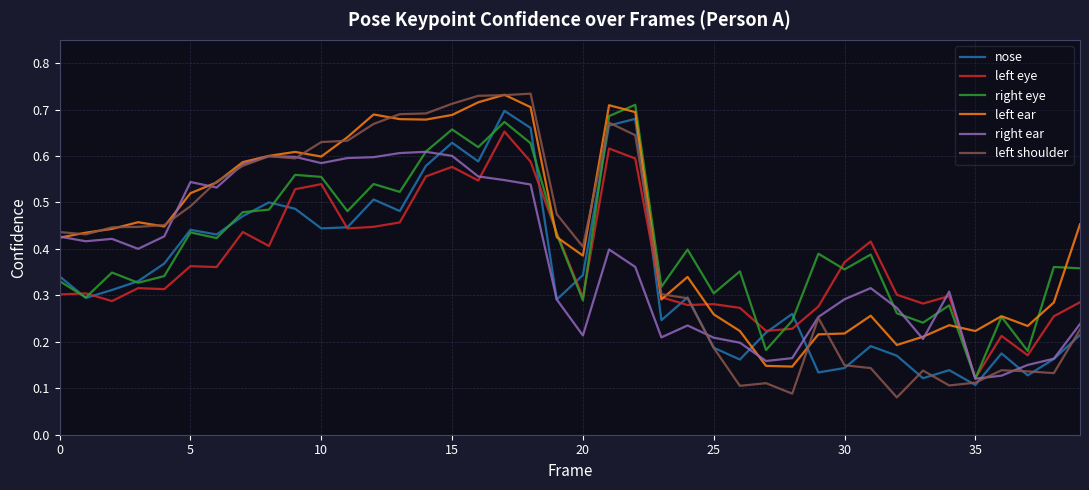

Which series has the largest range (max minus min)?

left shoulder